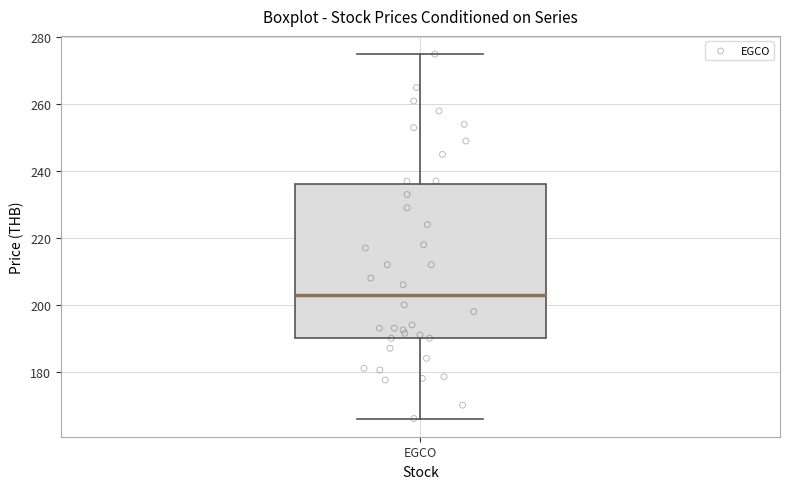

Read this box plot against the y-axis: the position of the median line, the range covered by the box, and the ends of both whiskers. The values are not printed on the chart, so give them approximately, as read against the axis.

median 204, box 190 to 236, whiskers 166 to 276